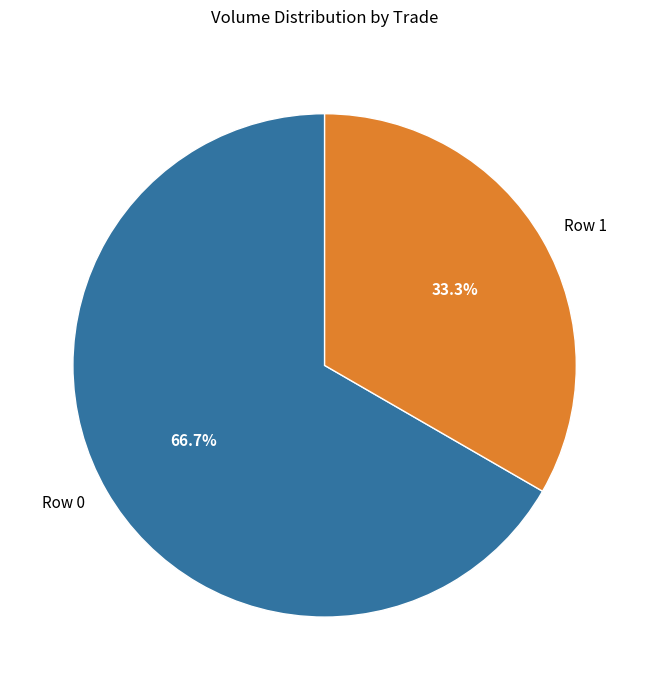

Is there any slice that represents more than half of the pie?

Yes